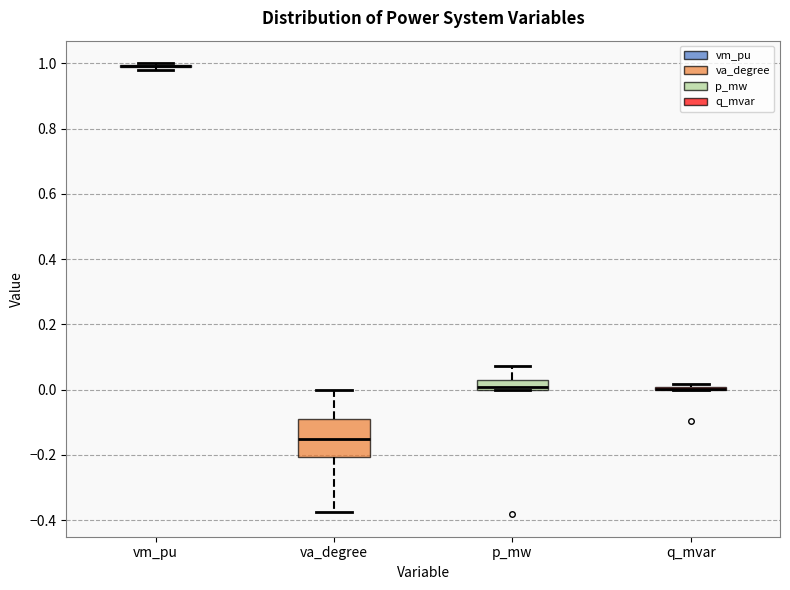

Comparing the boxes themselves (not the whiskers), which one is the tallest?

va_degree